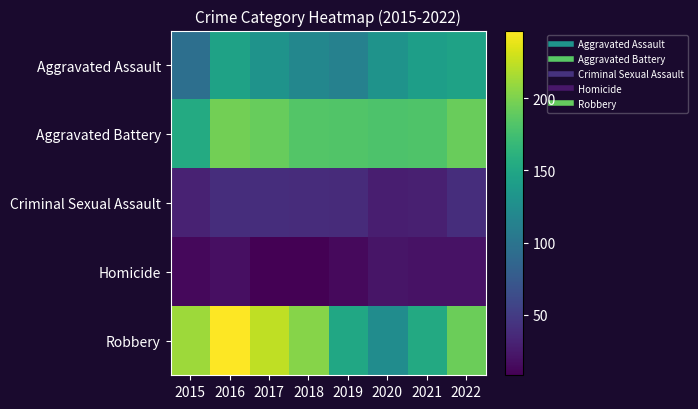

Which category has the highest value across all series?

2016